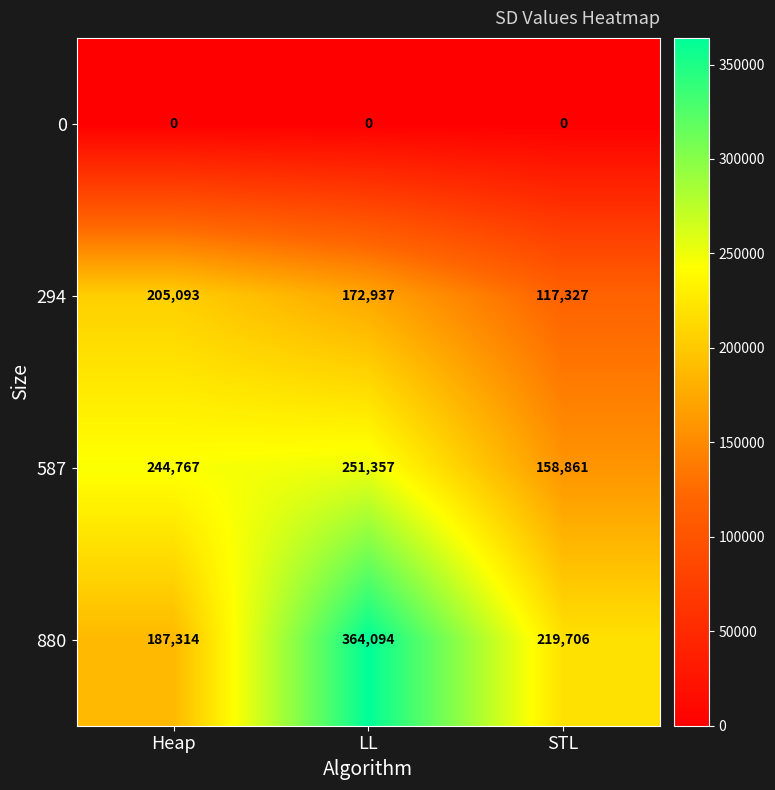

What is the spread (max minus min) of values at Heap?

244767